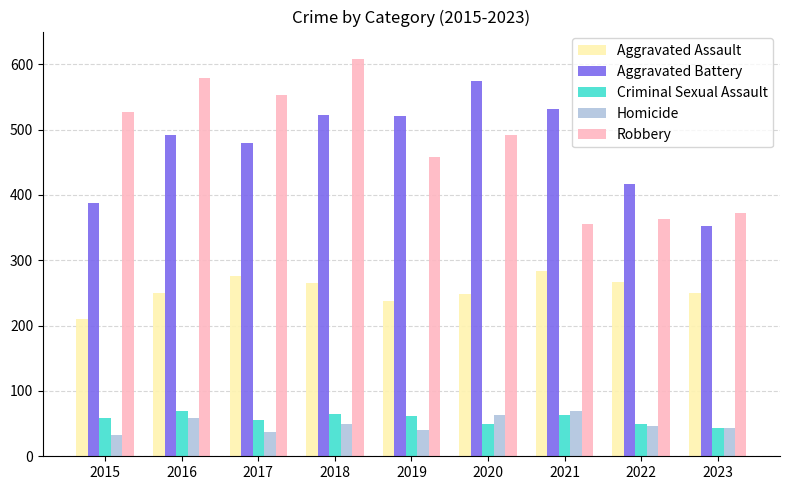

What is the difference between the highest and lowest values at 2016?

520